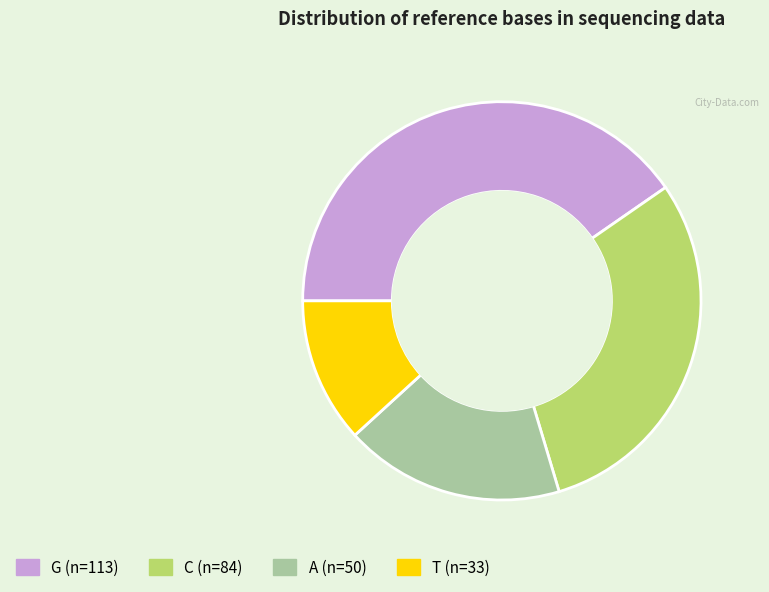

Which has a higher value, T or A?

A